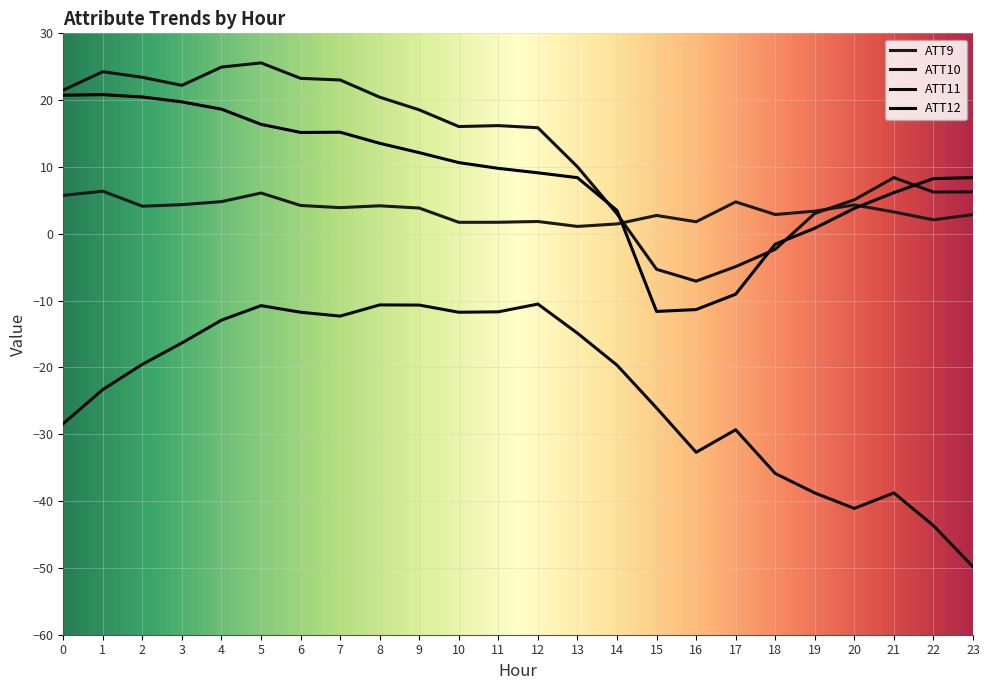

What is the approximate value of ATT11 at 3?

-16.3